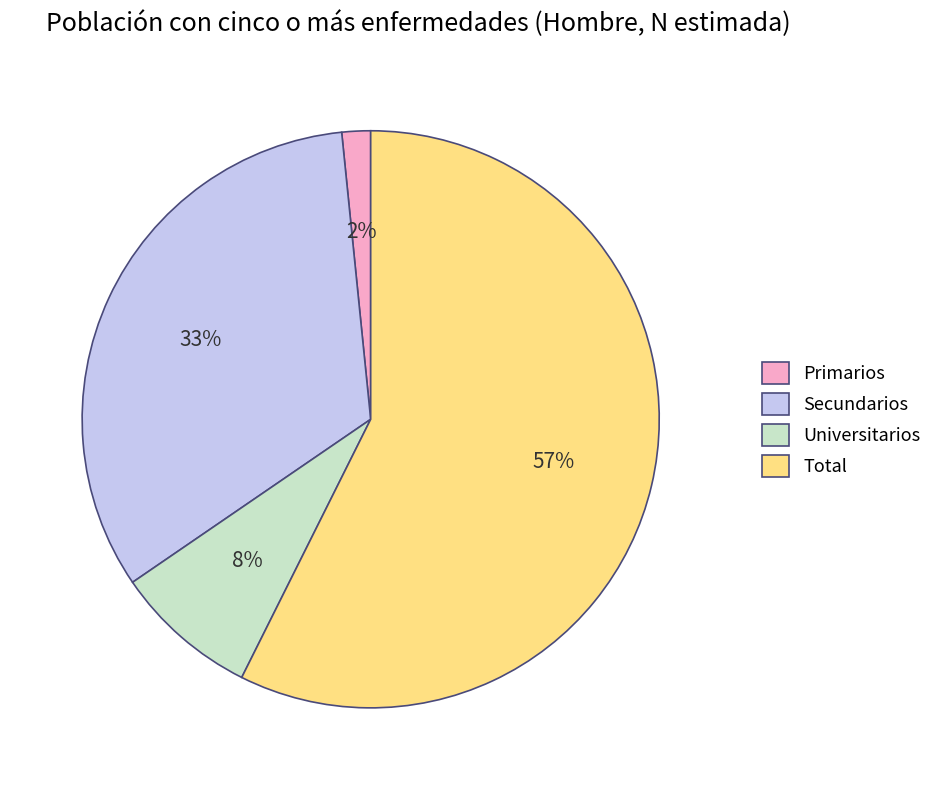

Which category accounts for the majority?

Total